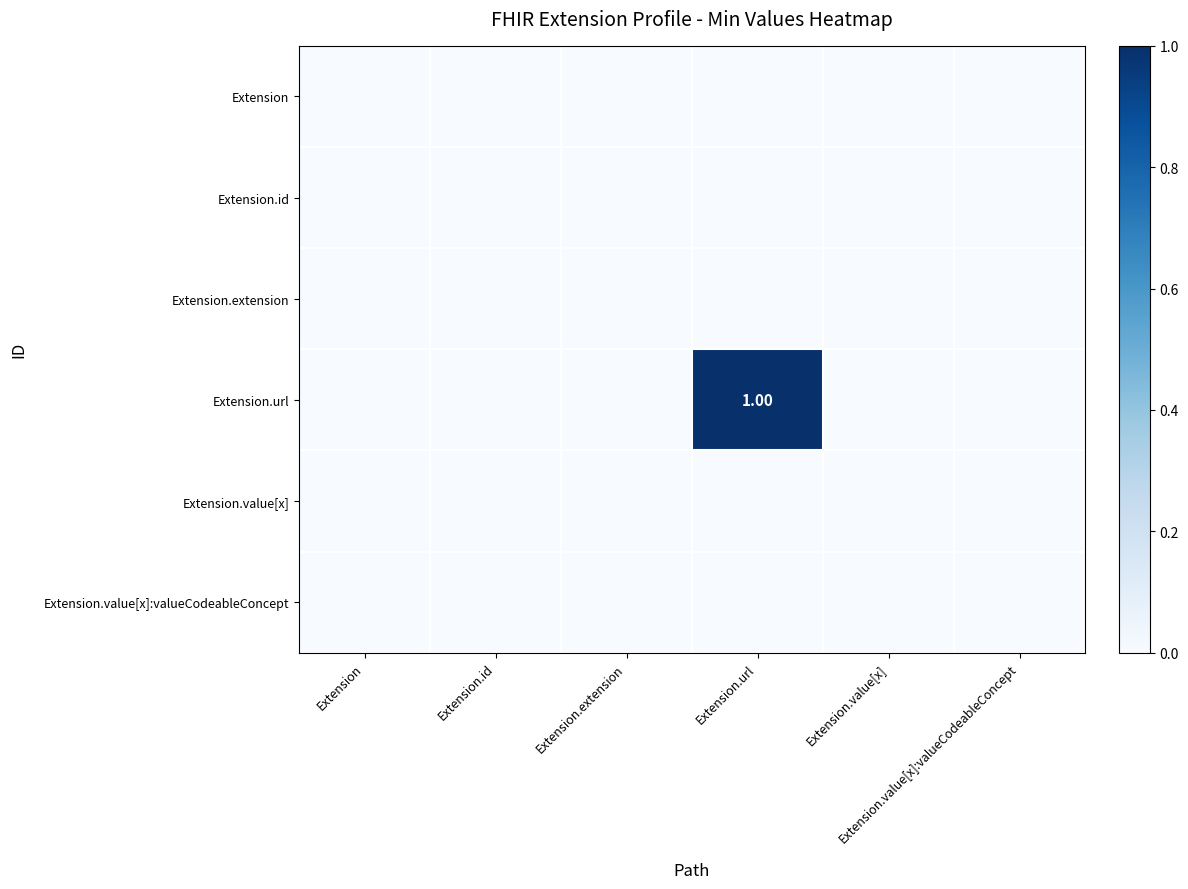

Is the value of Extension.value[x] at Extension greater than the value of Extension.url at Extension?

No